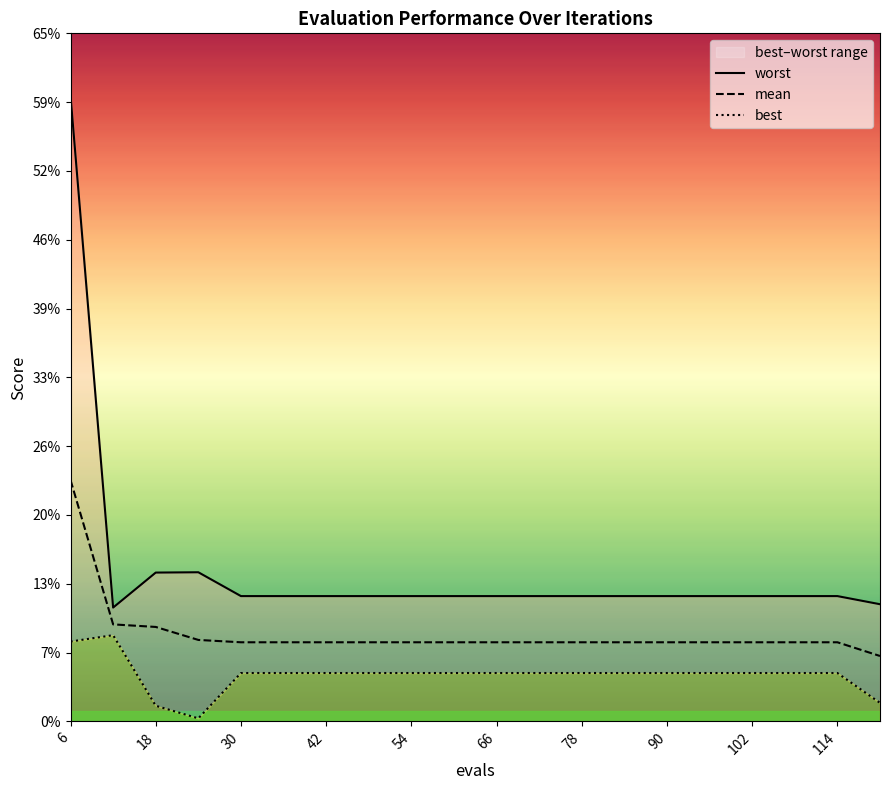

Does the chart display data point markers on the line(s)?

No